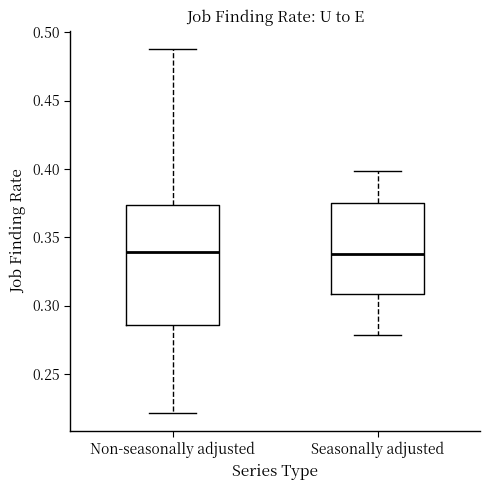

Where does the upper whisker of the box for Seasonally adjusted end on the y-axis? The values are not printed on the chart, so give them approximately, as read against the axis.

0.400